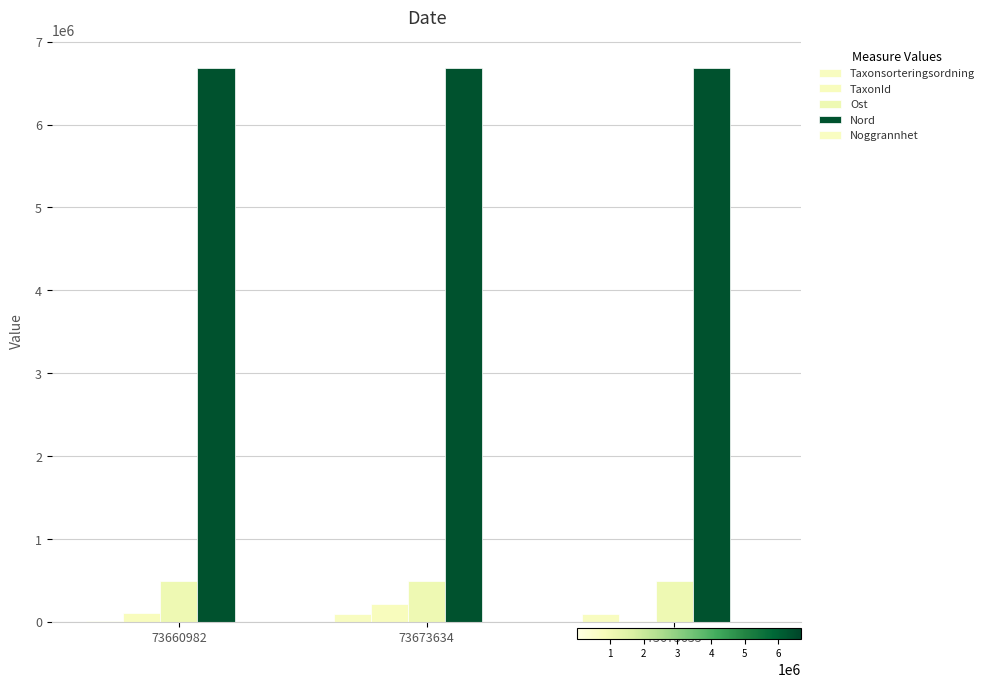

What is the total value across all series at 73673634?

7490911